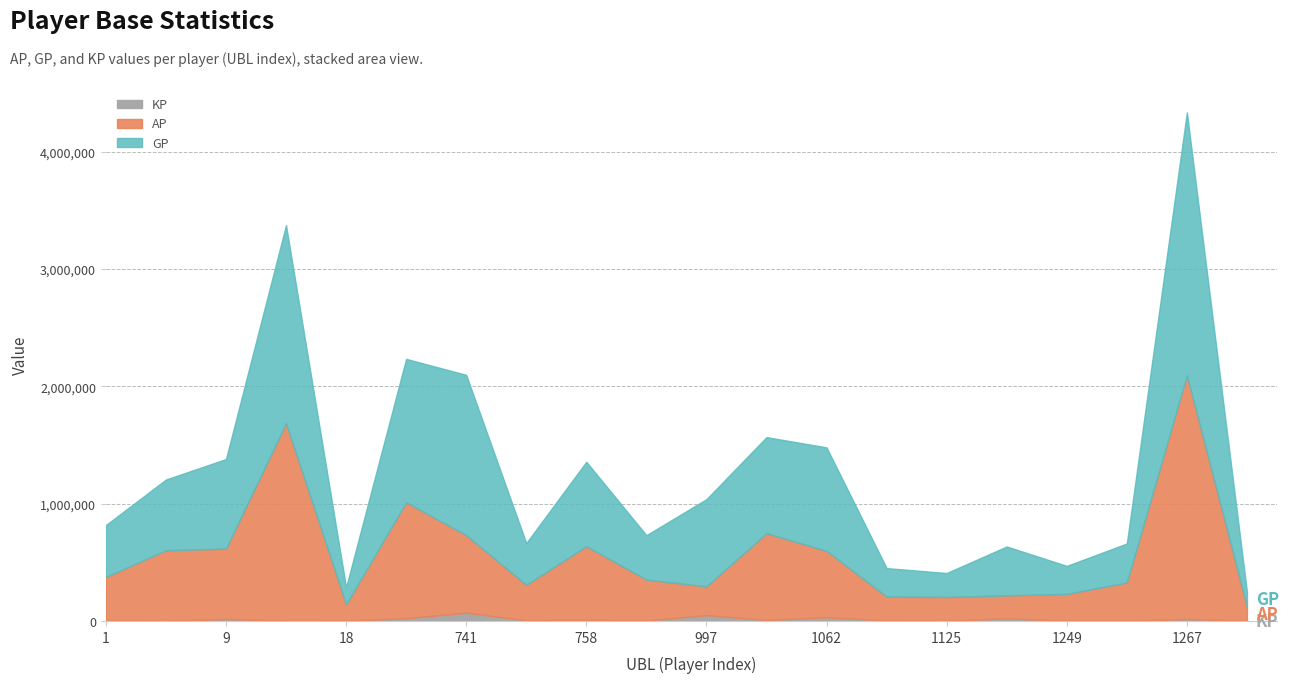

Which series has the largest total across all categories?

GP